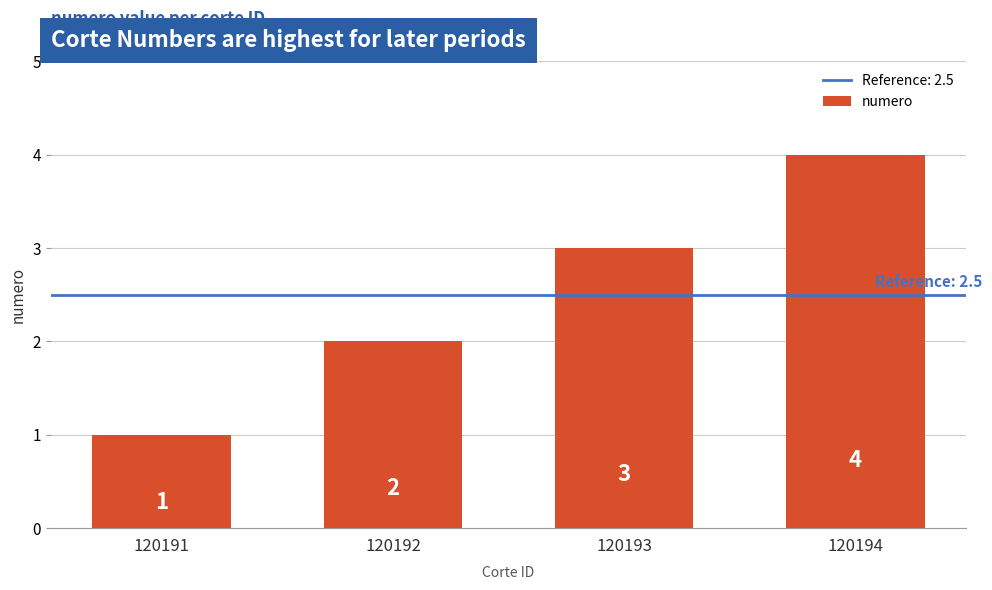

Between 120193 and 120194, which is larger?

120194